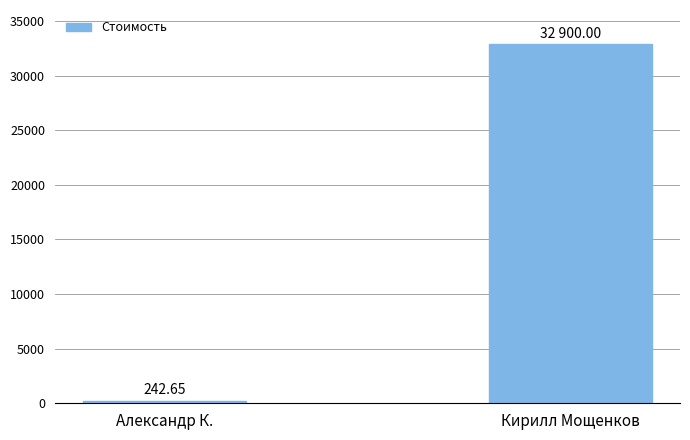

What is the average value?

16571.3